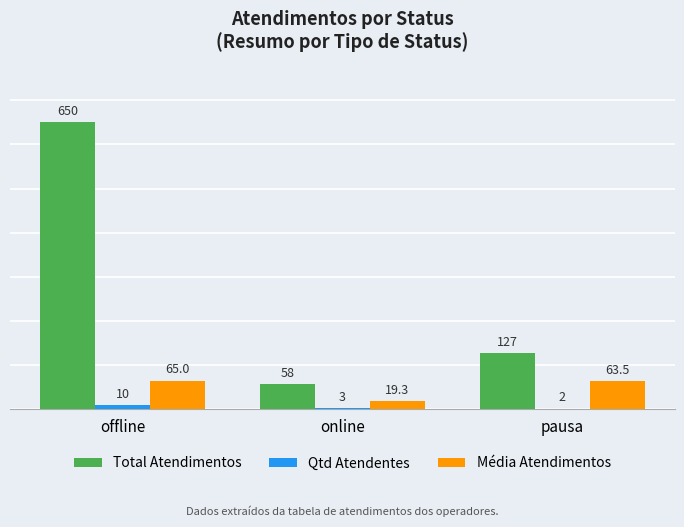

Is the value of Média Atendimentos at online greater than the value of Qtd Atendentes at pausa?

Yes